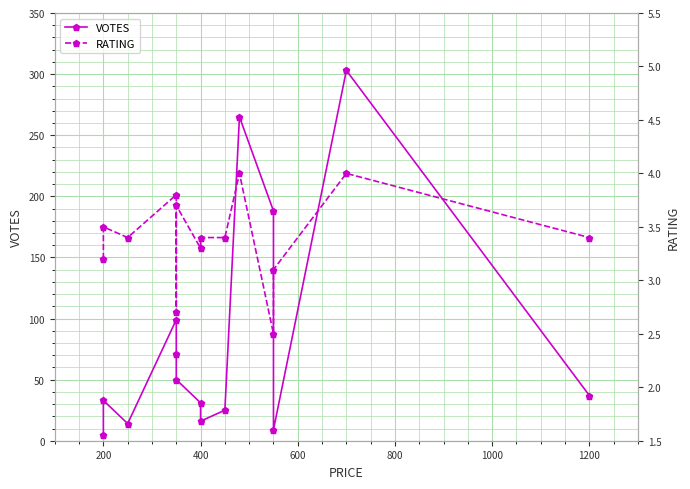

What are all the series names shown in the legend?

VOTES, RATING